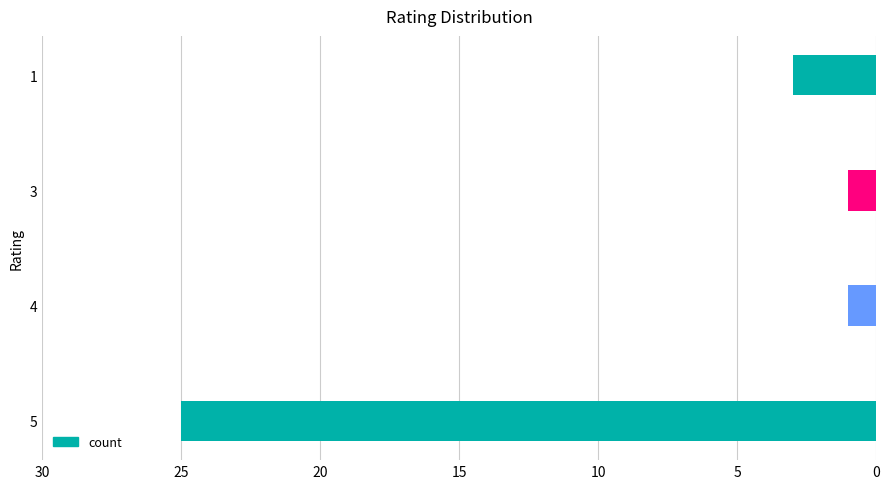

What is the change in value from 3 to 1?

+2